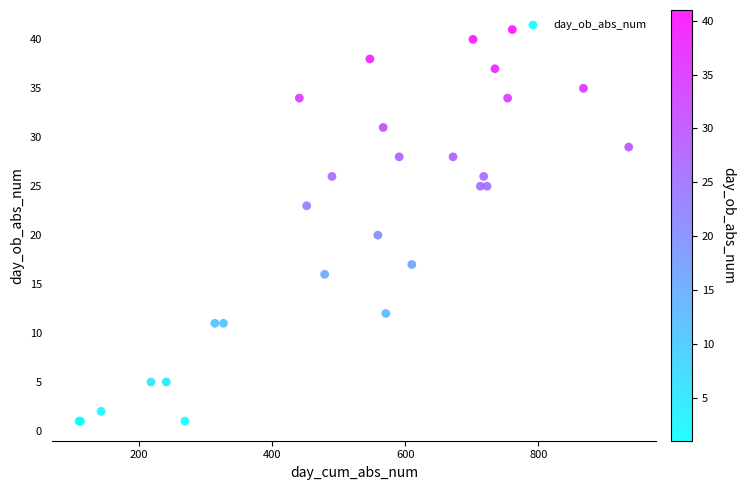

What Y value in the scatter plot is closest to 21?

20